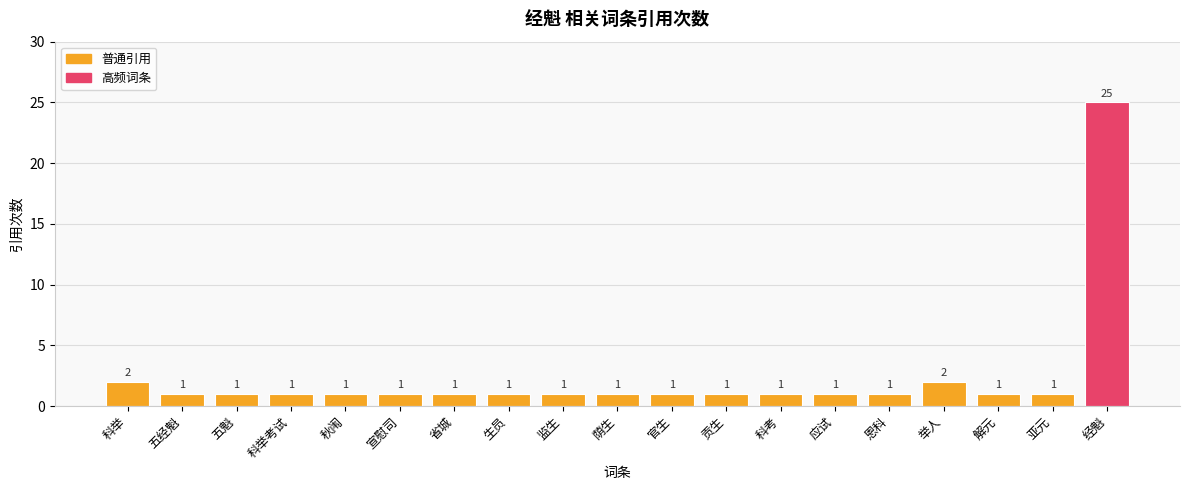

What is the label of the 1st bar from the left?

科举